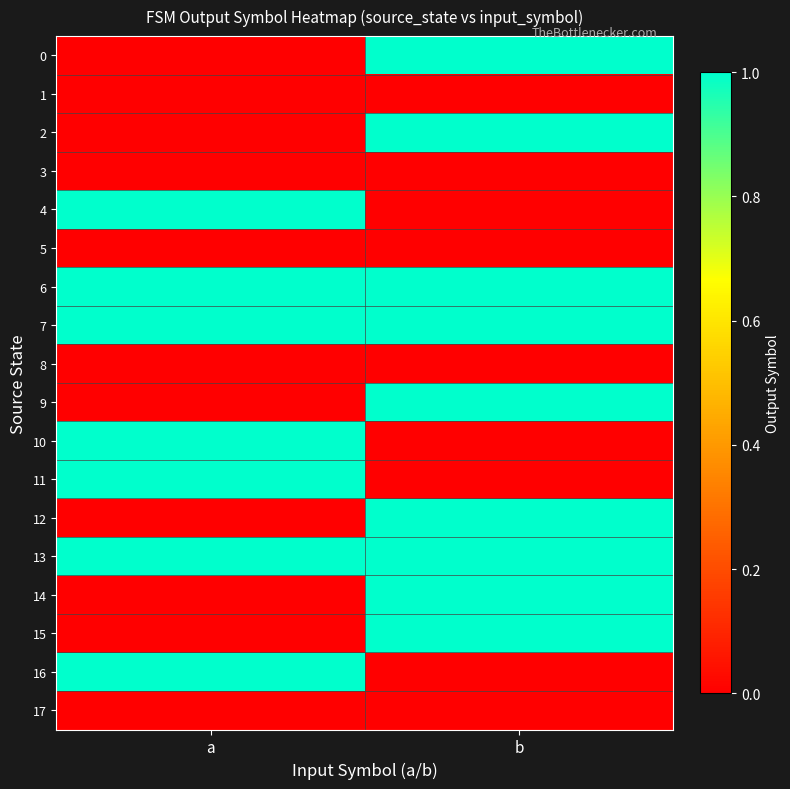

At how many categories does at least one series exceed 0?

2